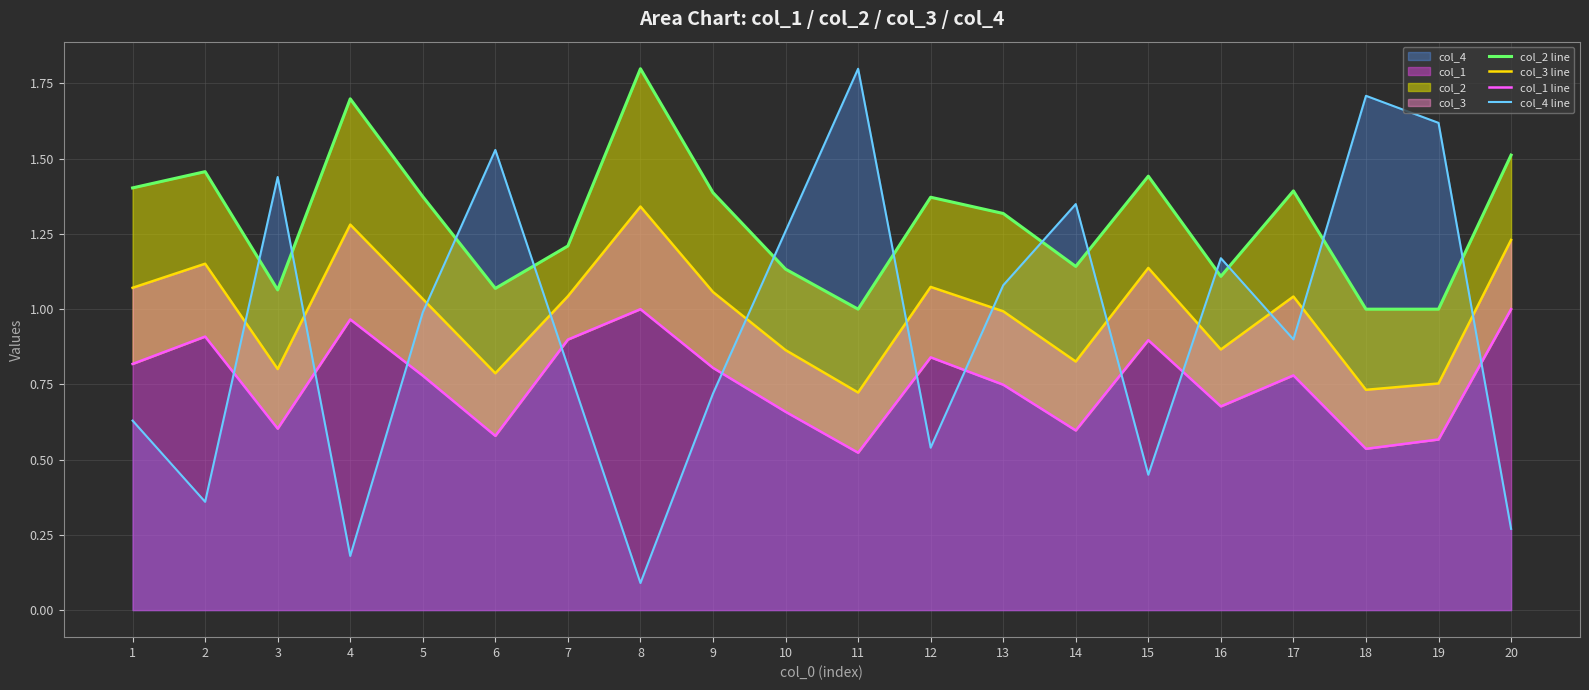

List the labels in order of col_1 line value, smallest first.

11, 18, 19, 6, 14, 3, 10, 16, 13, 5, 17, 9, 1, 12, 15, 7, 2, 4, 8, 20